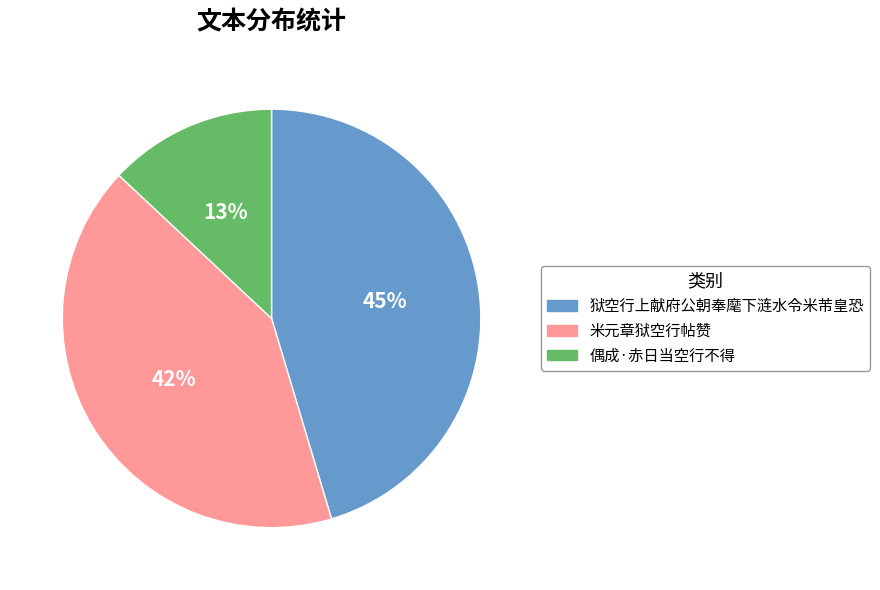

Which category has the biggest portion of the pie?

狱空行上献府公朝奉麾下涟水令米芾皇恐